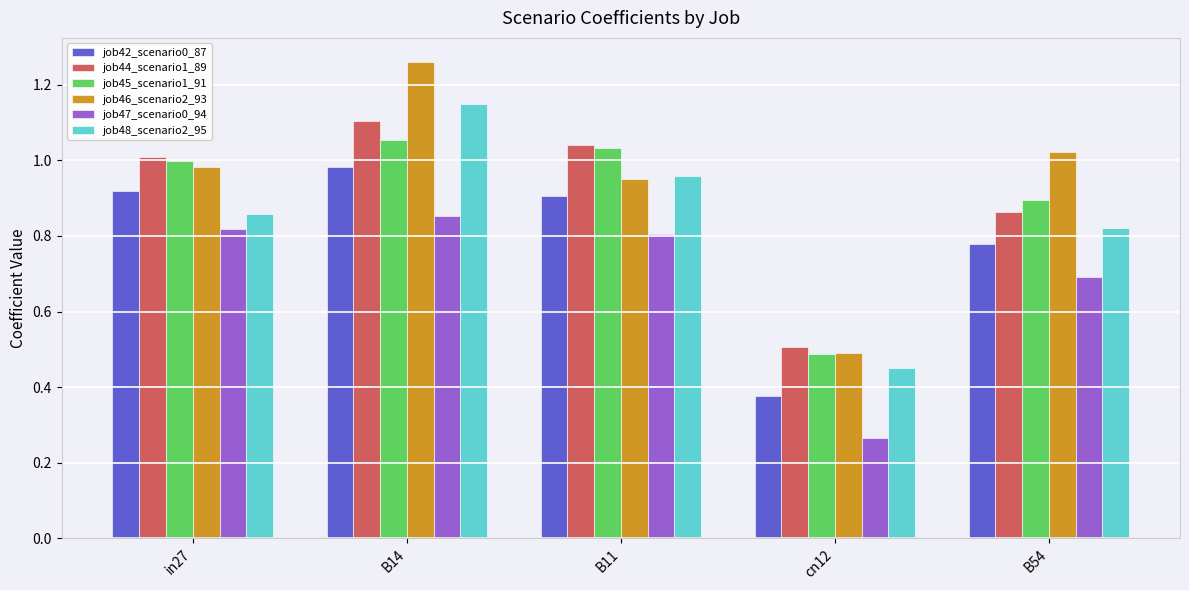

What is the label of the 4th bar from the left?

cn12